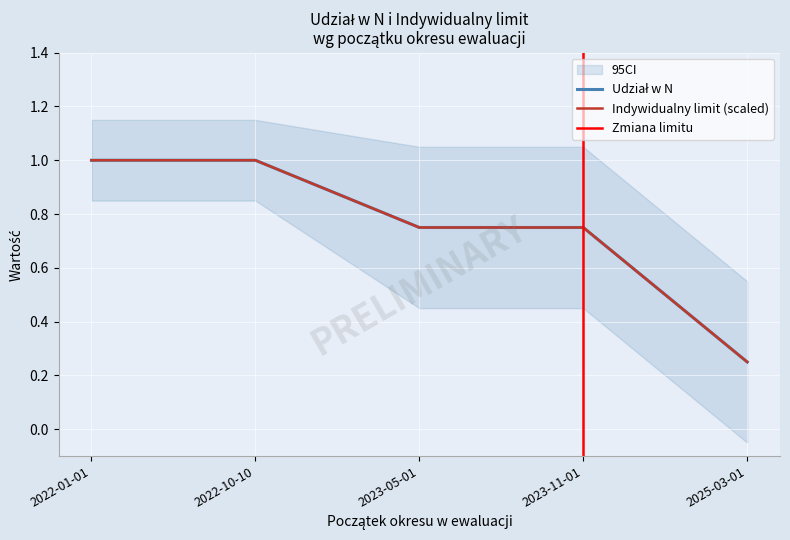

What is the label of the 3rd point from the left?

2023-05-01